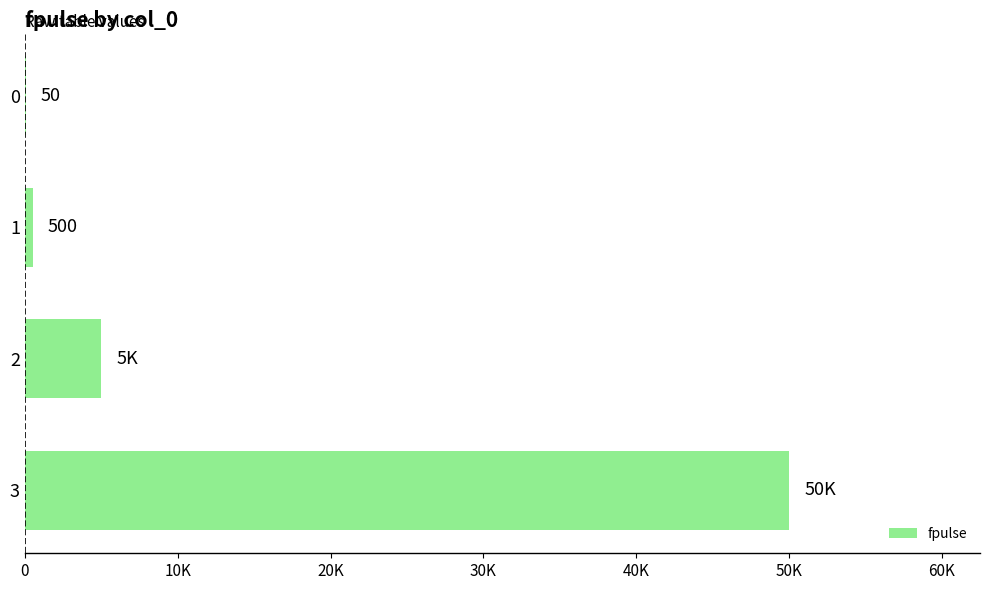

Count the number of values greater than 5000.

1